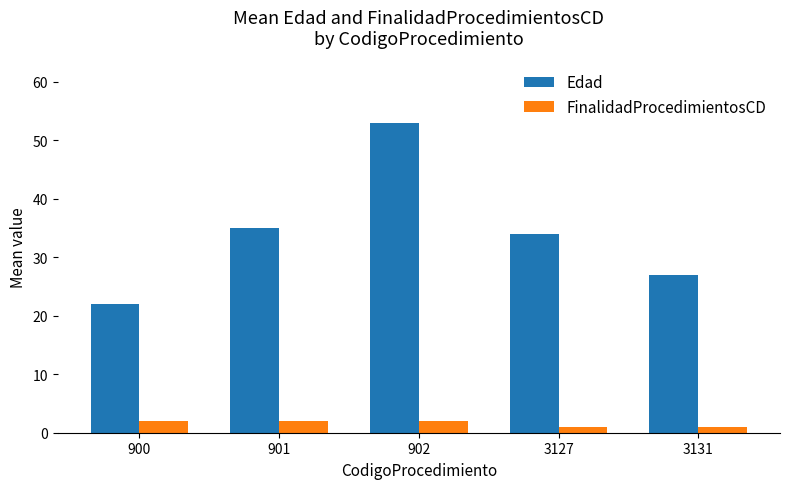

Rank the series by their maximum value, from highest to lowest.

Edad, FinalidadProcedimientosCD